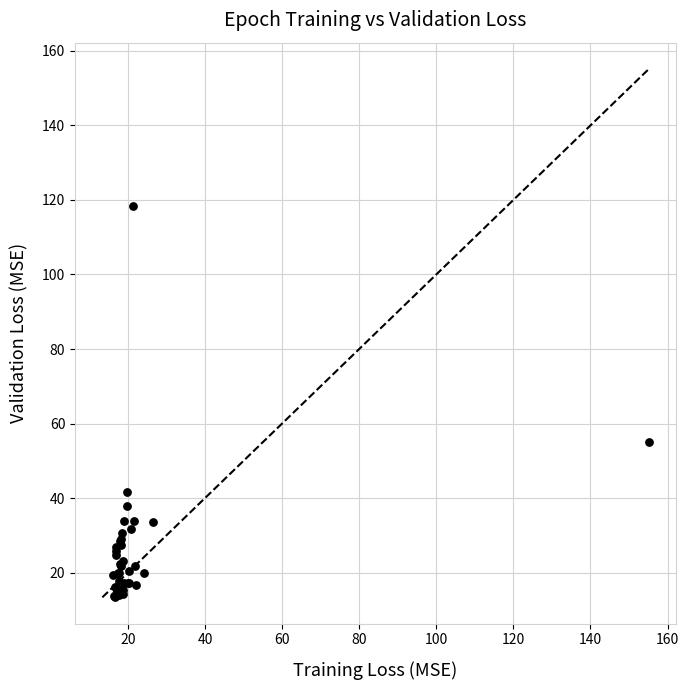

What Y value in the scatter plot is closest to 65?

55.0